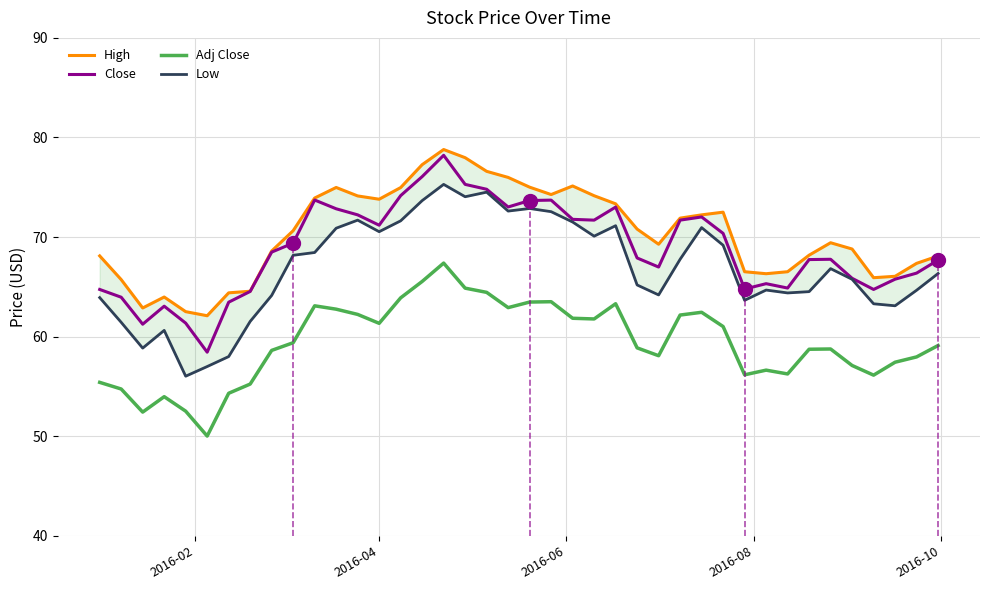

What is the minimum value for Adj Close?

50.0